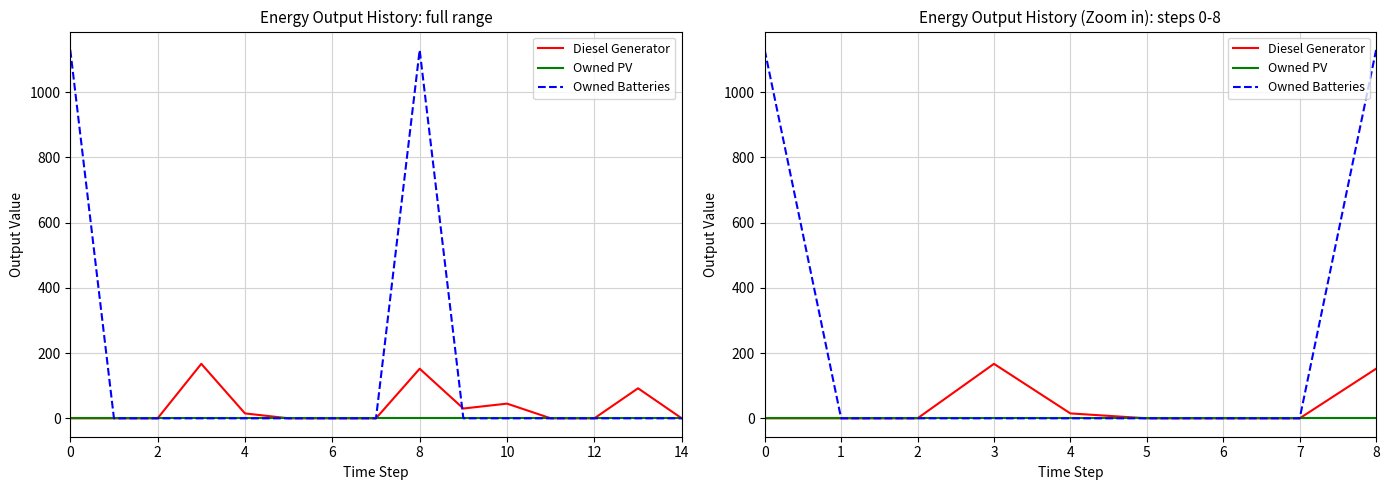

Is the value of Owned PV at 5 greater than the value of Owned Batteries at 7?

No